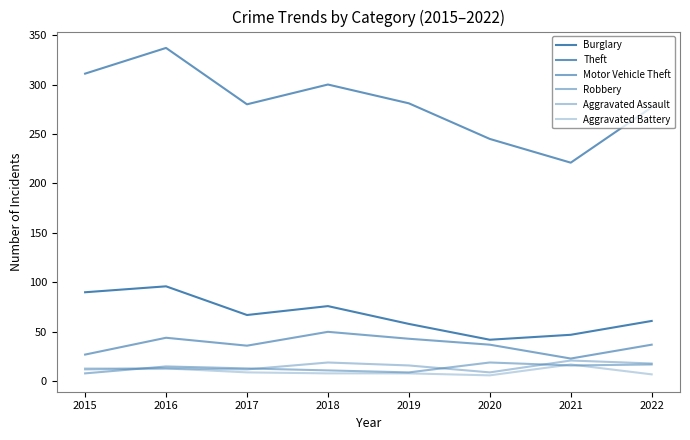

Does the chart have visible grid lines?

No